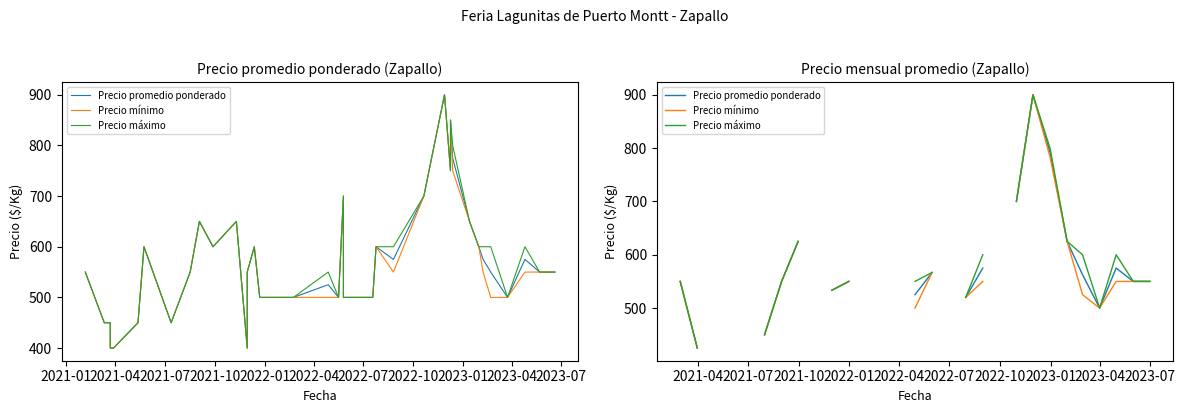

Which series has the widest spread of values?

Precio promedio ponderado